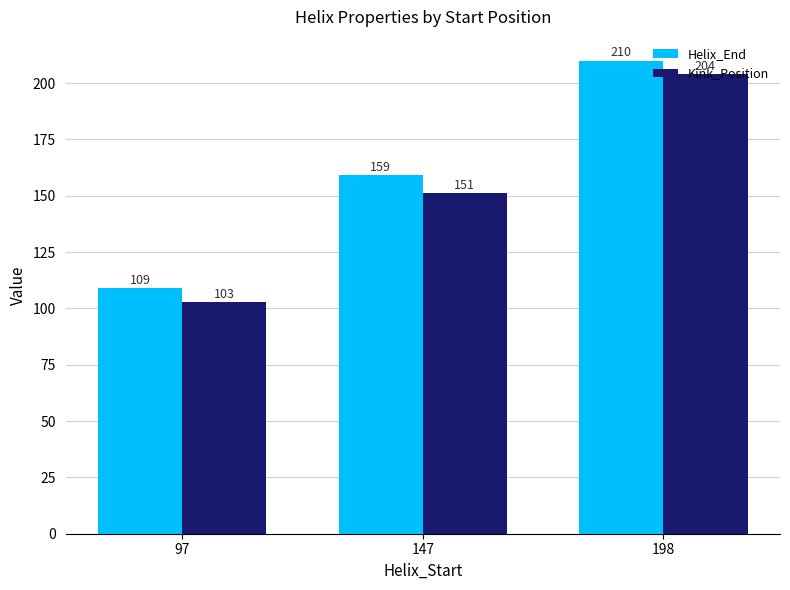

Reading left to right, transcribe all the data shown in this chart.

Helix_End: 109	159	210
Kink_Position: 103	151	204